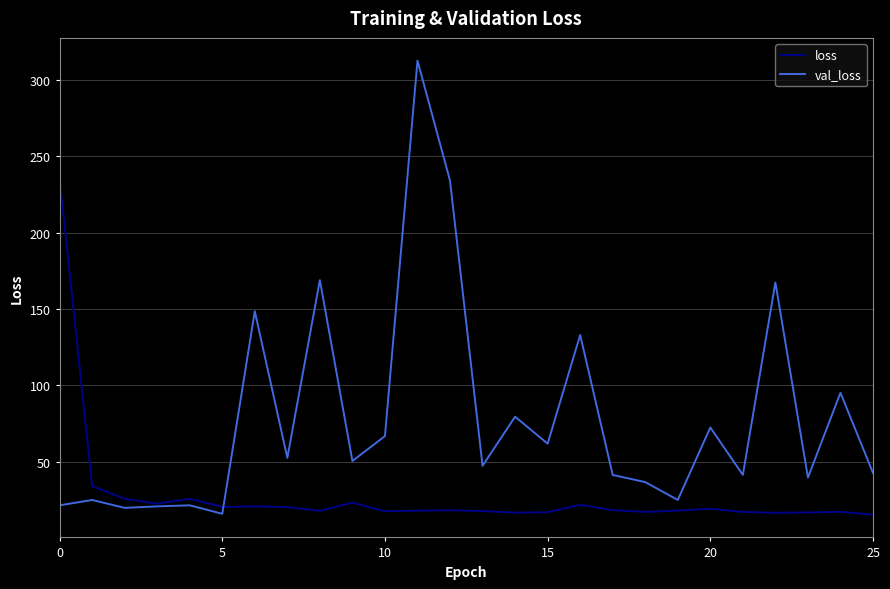

List the series in order of their overall mean, lowest first.

loss, val_loss